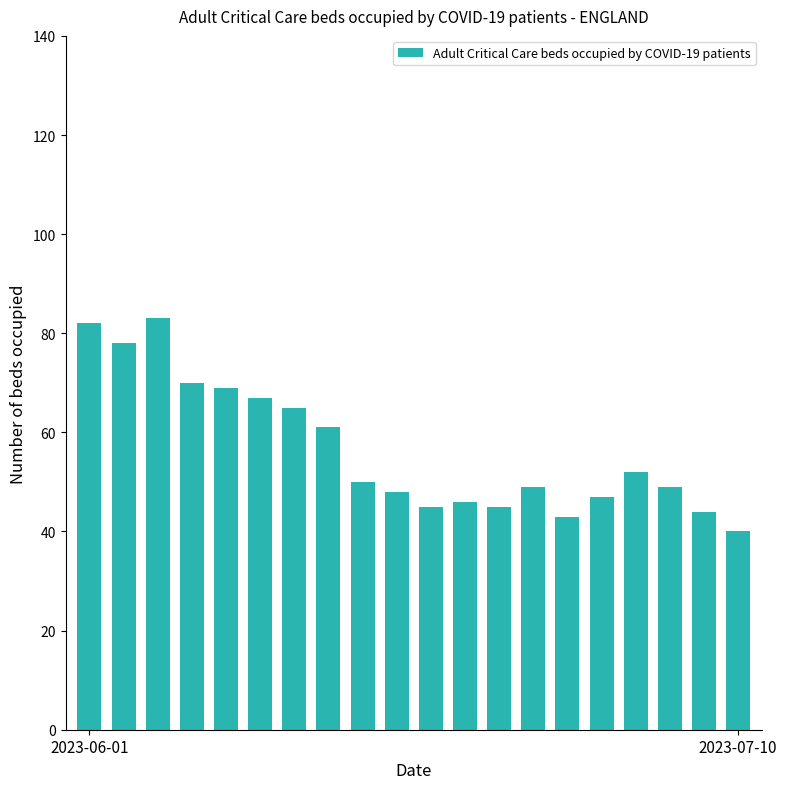

What is the difference between the maximum and second lowest values?

40